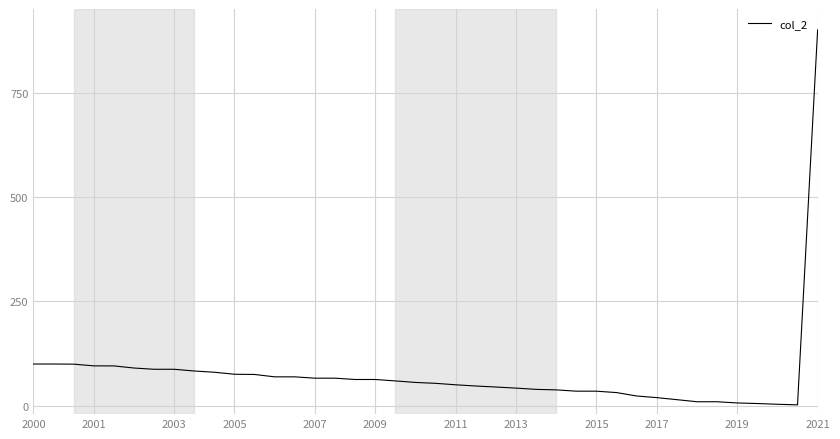

What is the maximum value shown in the chart?

900.0